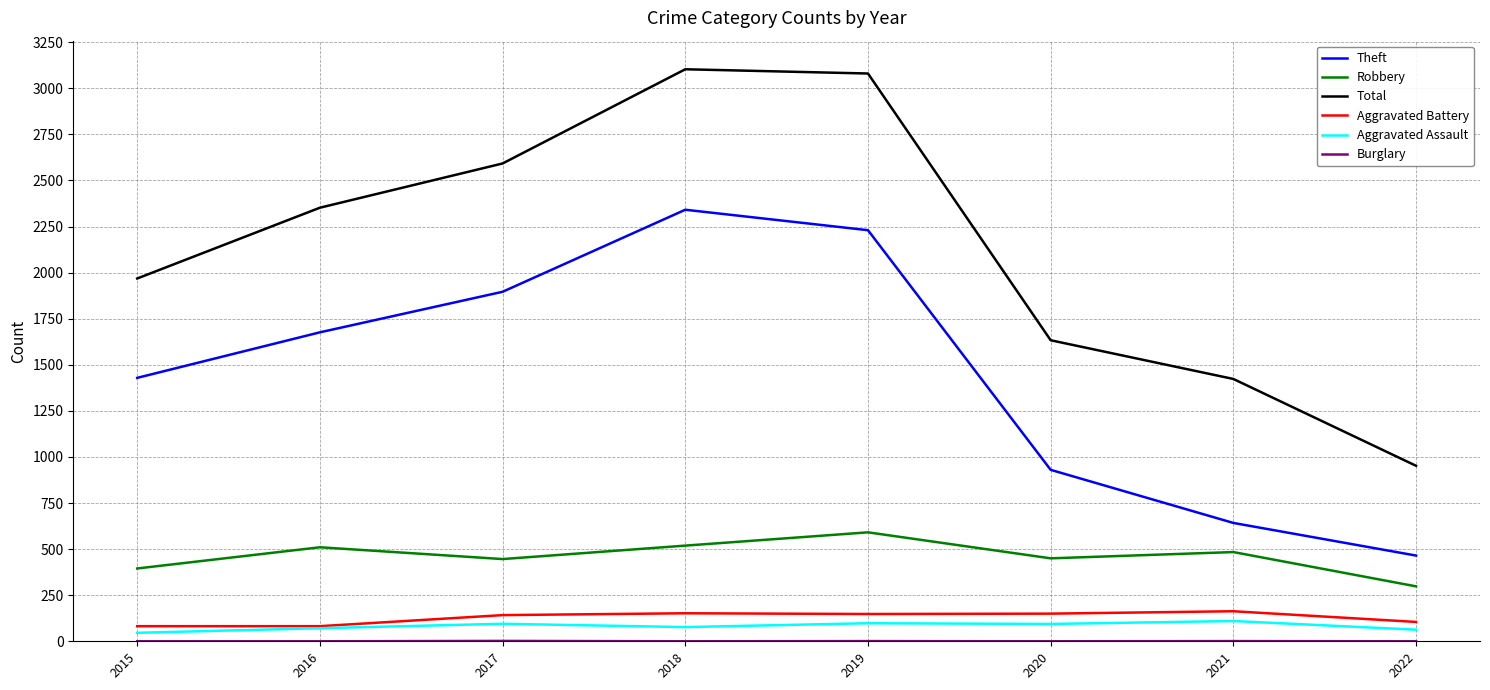

What is the minimum value for Theft?

465